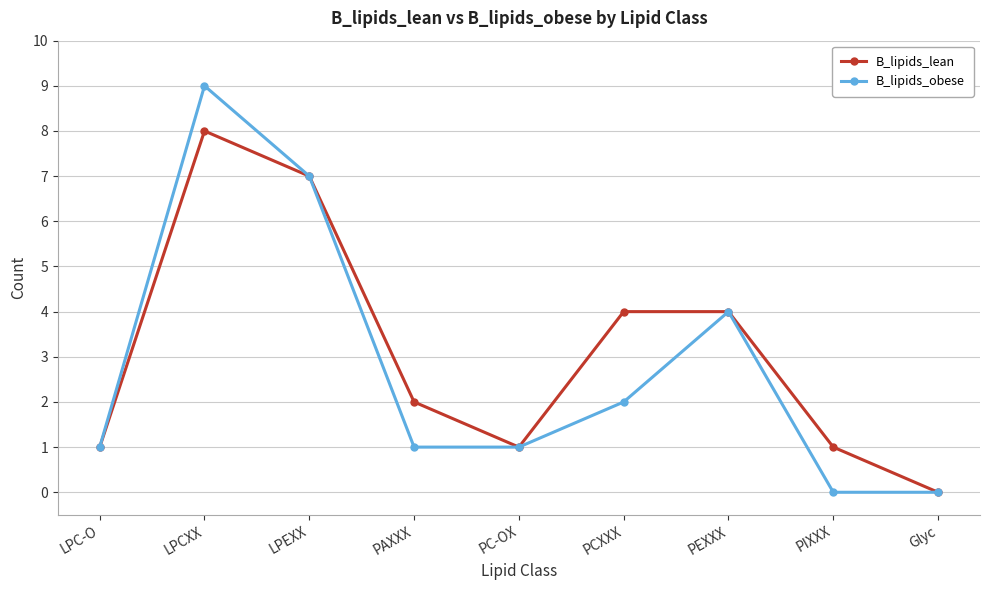

What is the label of the 6th point from the left?

PCXXX